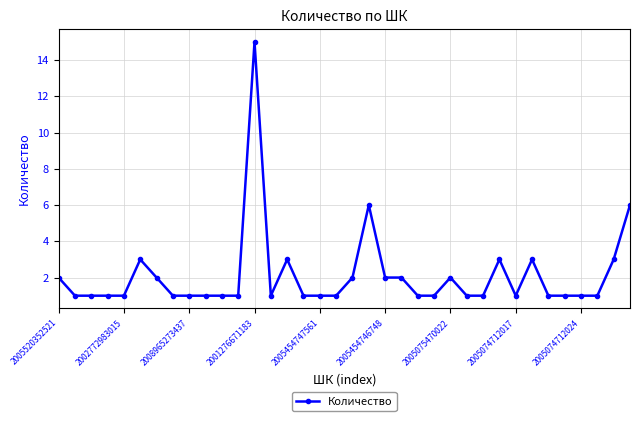

What is the sum of all values?

76